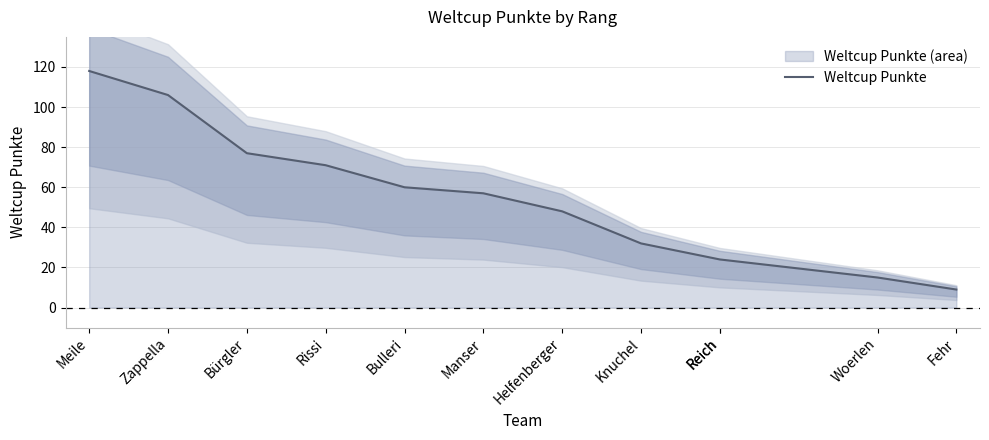

What is the ratio of the value at Bulleri to the value at Meile?

0.5